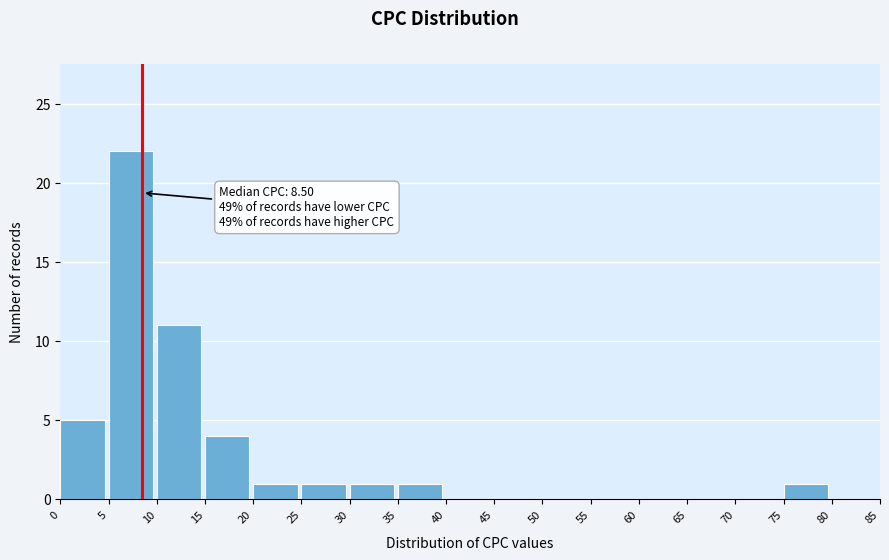

Over which range of the x-axis is the bar tallest?

5 to 10